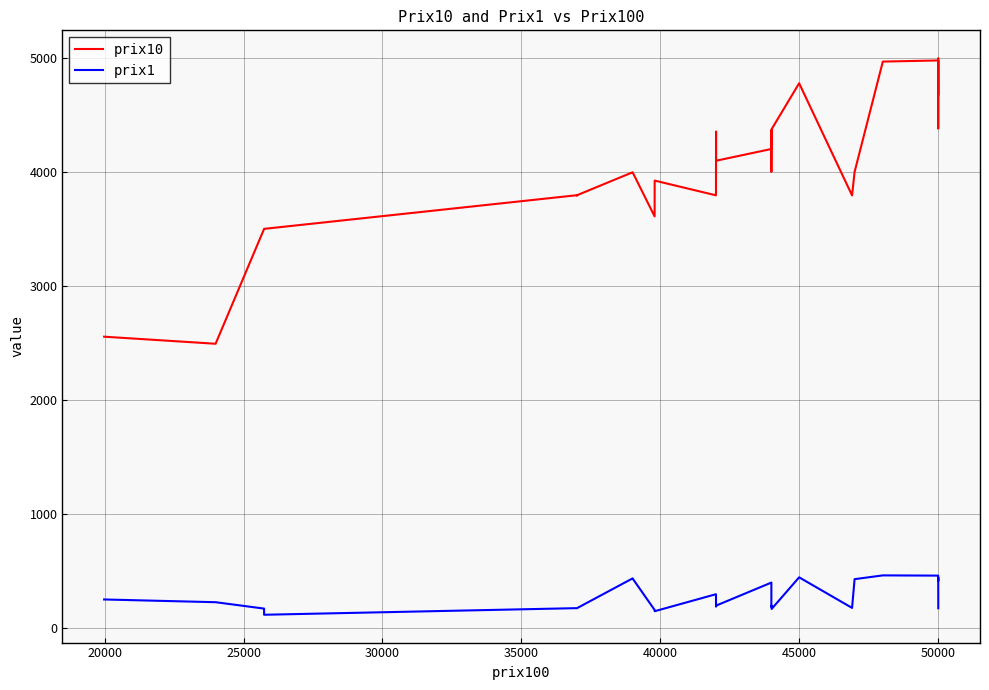

Rank the series by their average value, from lowest to highest.

prix1, prix10